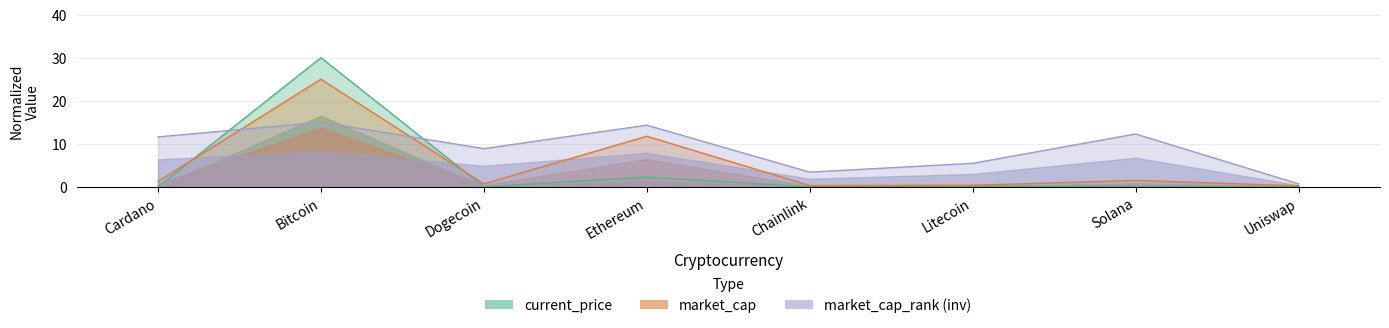

The value of current_price at Uniswap is 0.0. True or false?

False